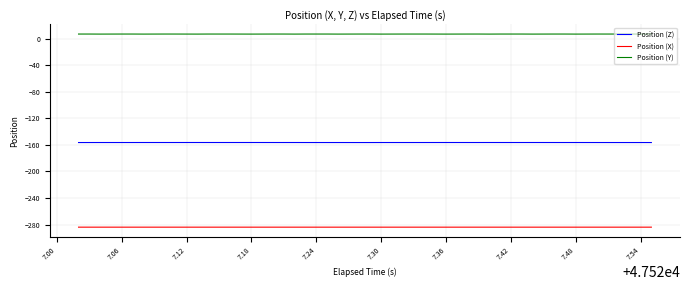

True or false: Position (Z) and Position (Y) intersect in this chart.

False